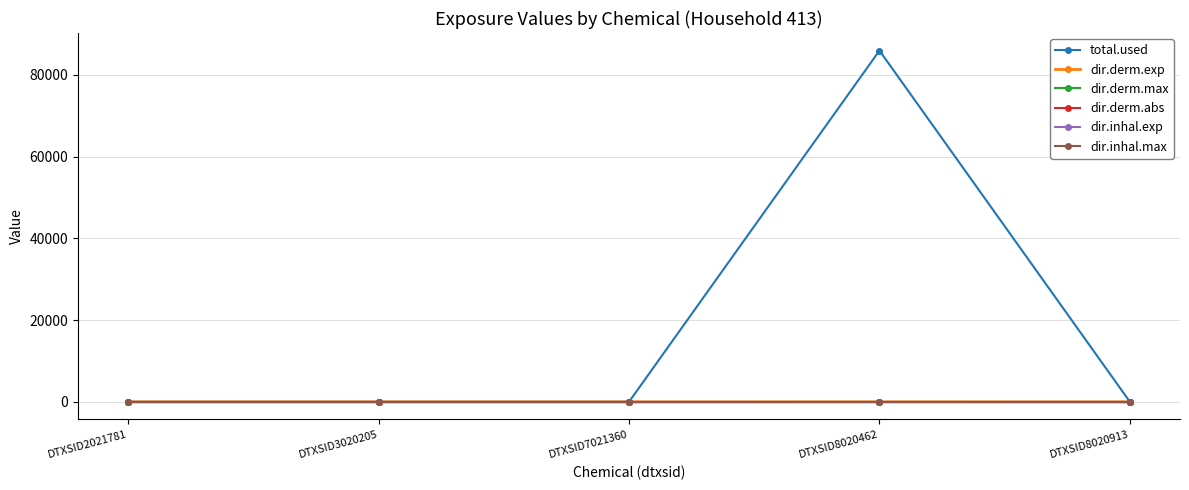

At how many categories does at least one series exceed 74729?

1